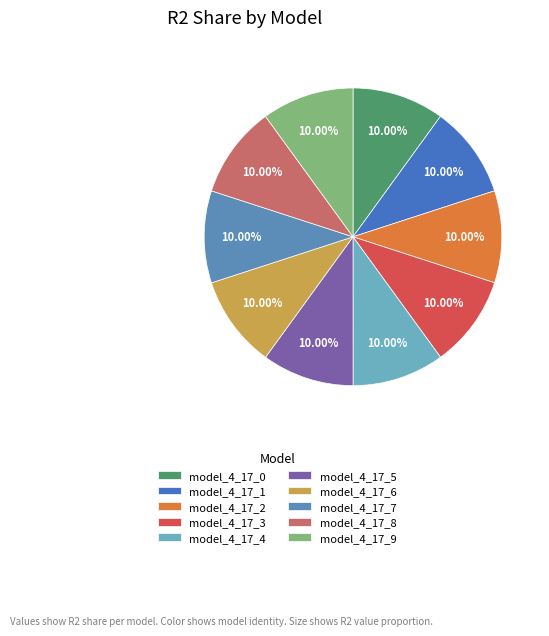

Which slice is the largest?

model_4_17_9